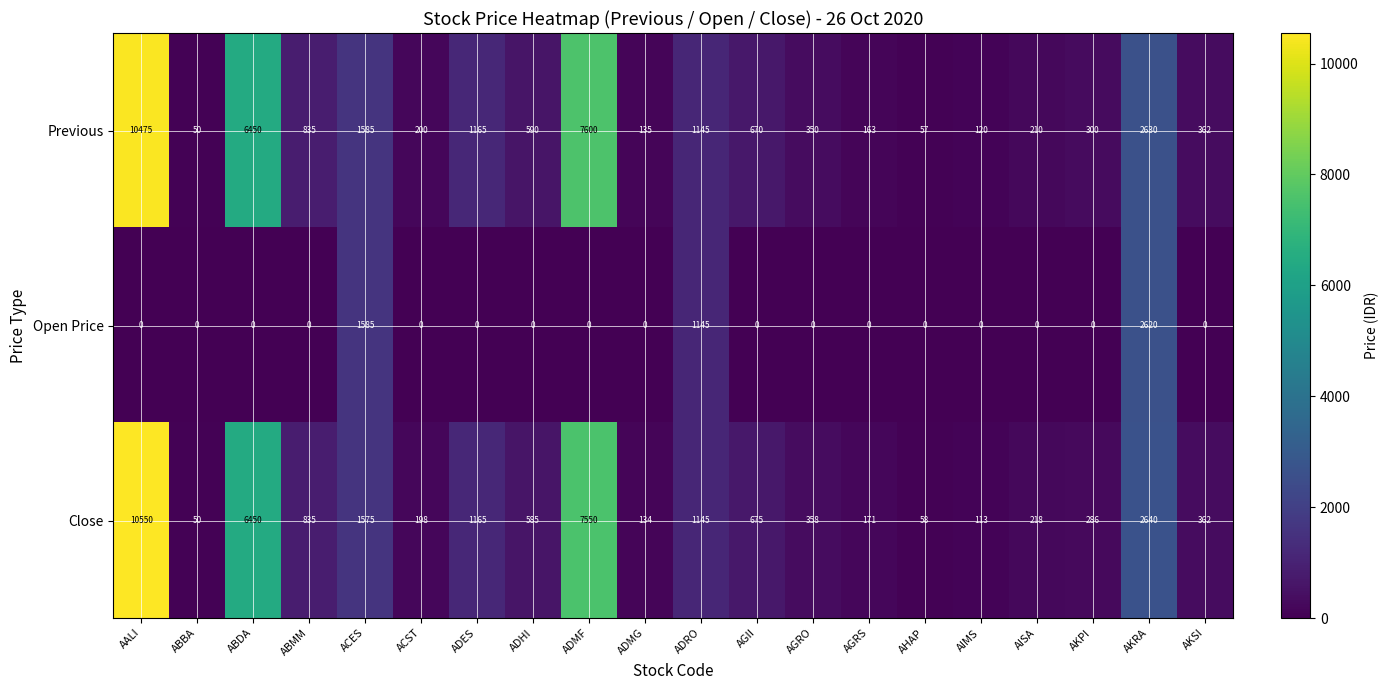

Which category has the highest value in the Previous series?

AALI